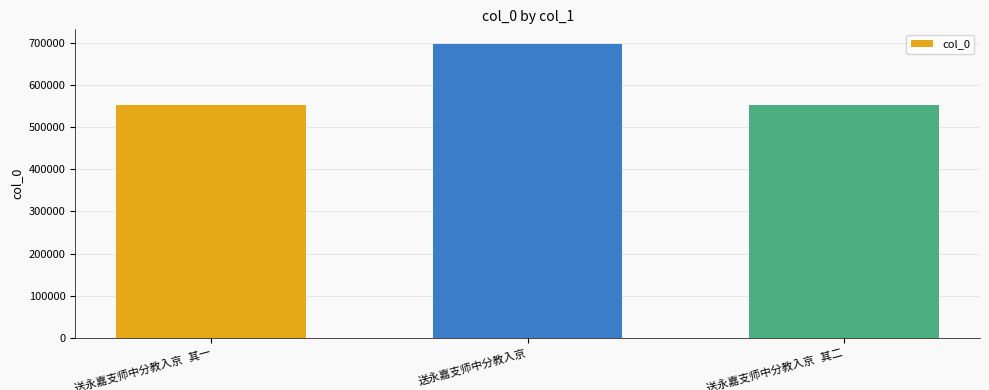

What is the average value?

600518